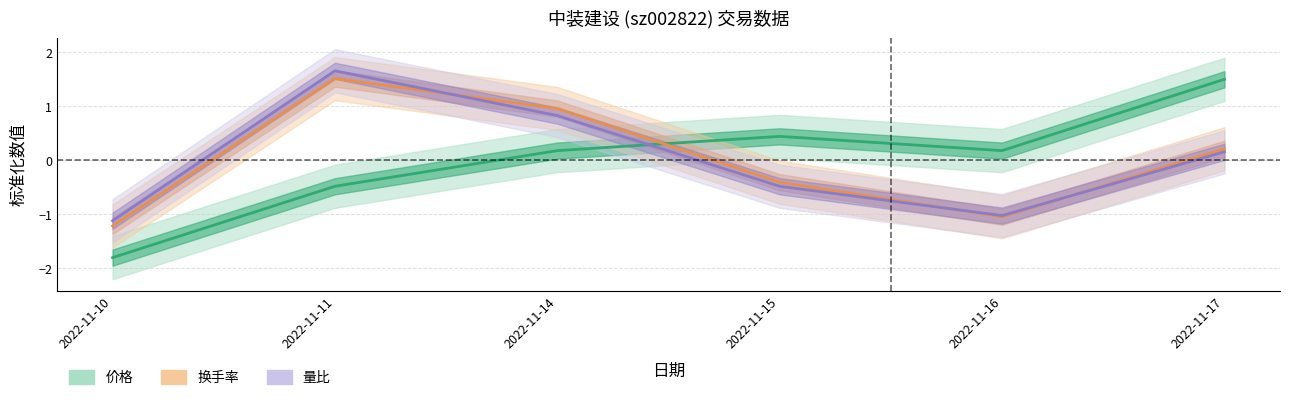

How many interior local peaks does the 换手率 series have?

1